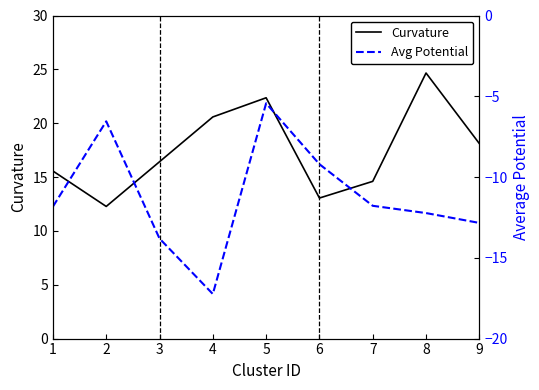

Count the number of categories in the chart.

9